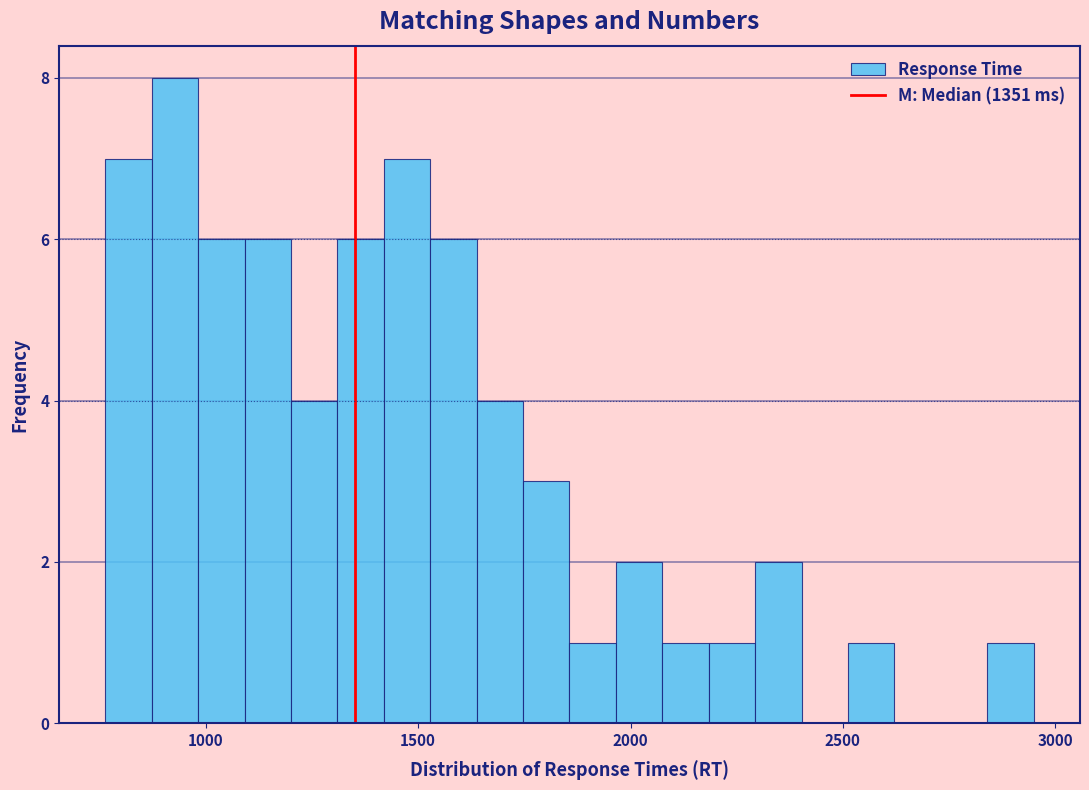

Read against the x-axis, roughly where is the centre of the tallest bar?

950